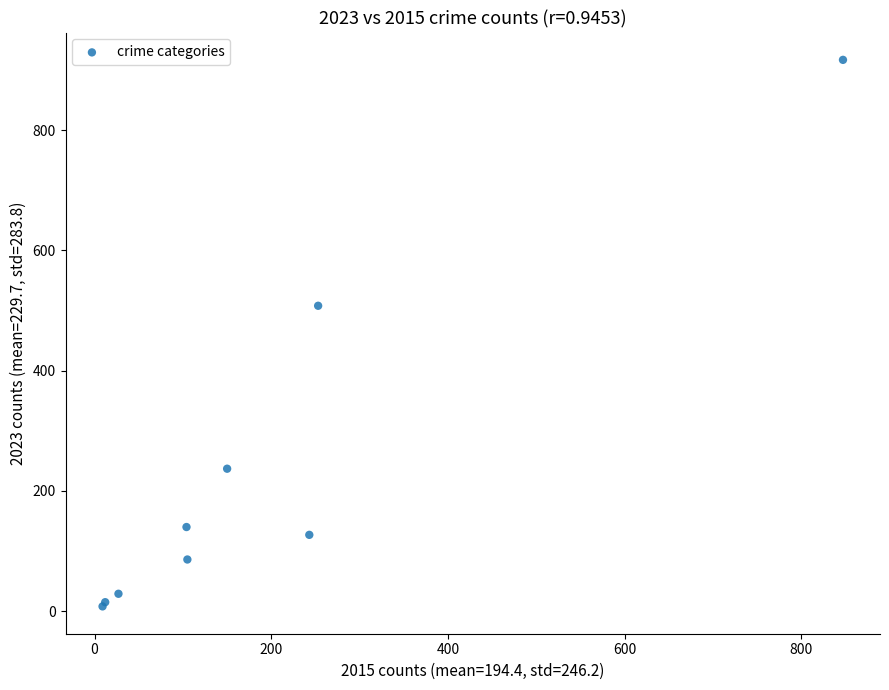

What Y value in the scatter plot is closest to 462?

508